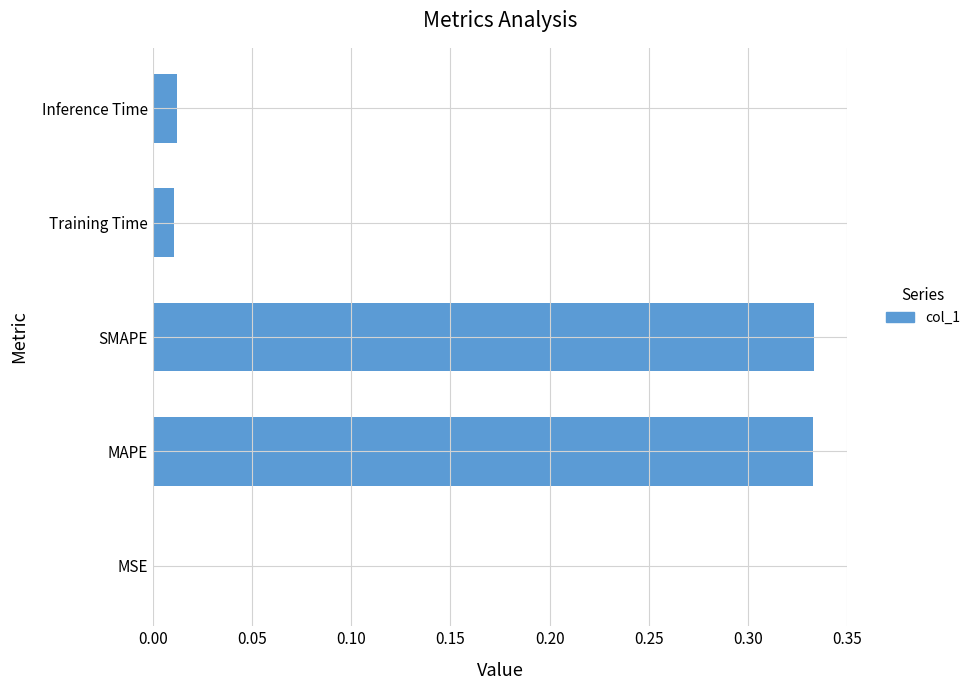

True or false: the data shows 0.0 at Training Time.

True